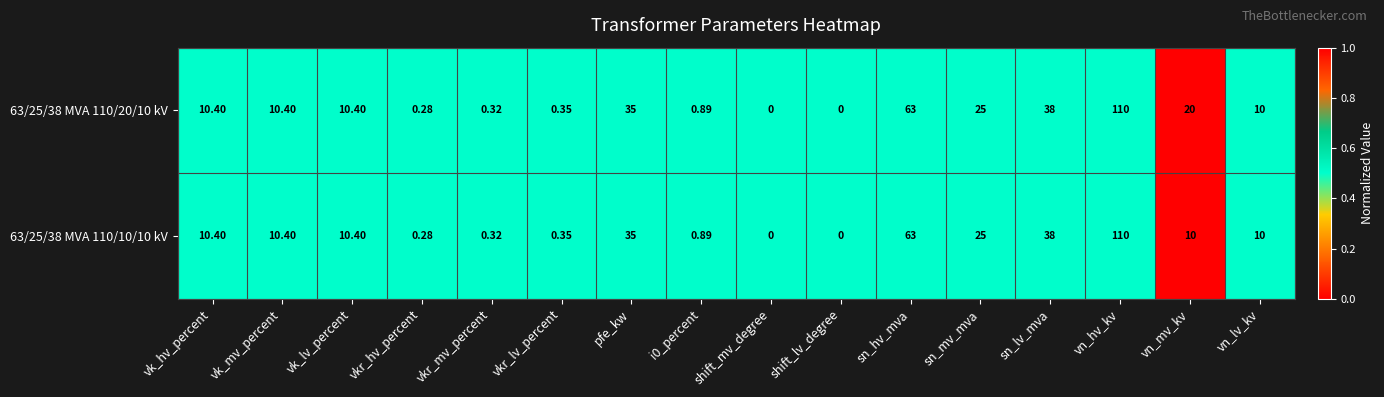

Where does the 63/25/38 MVA 110/20/10 kV series first go above 10?

vk_hv_percent